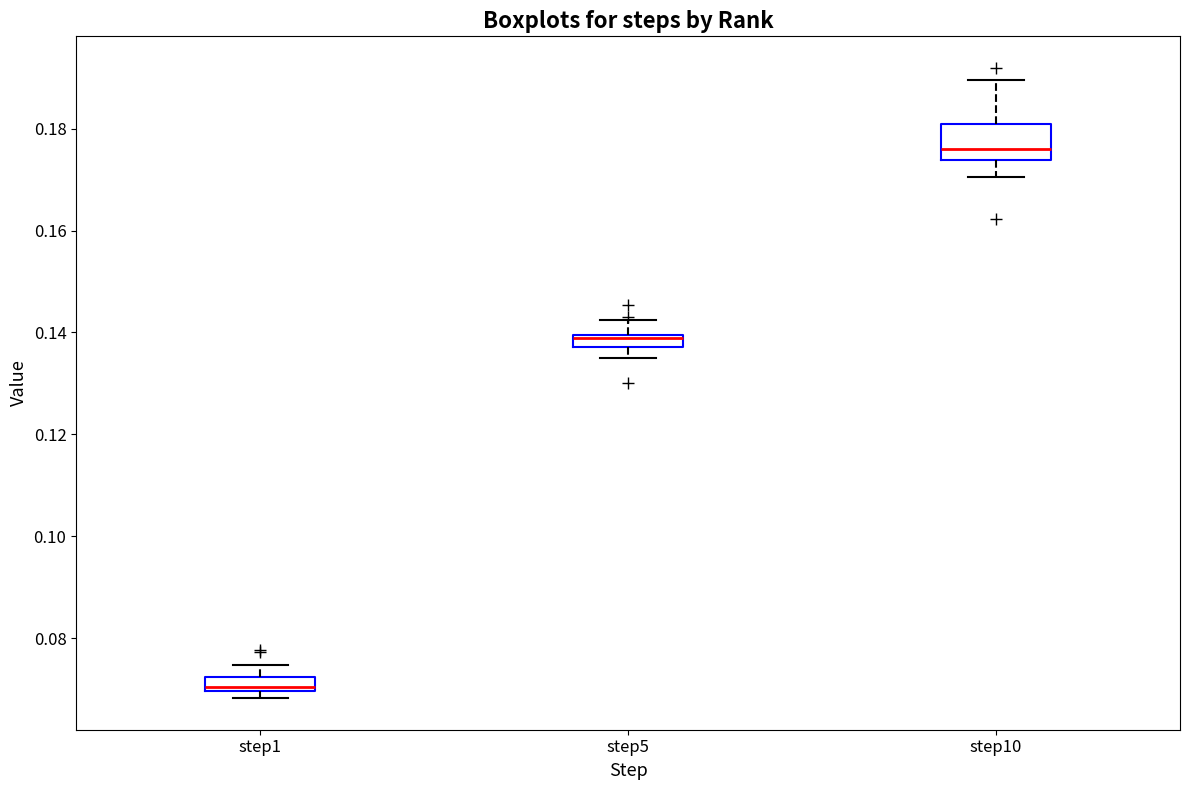

Where does the lower whisker of the box for step5 end on the y-axis? The values are not printed on the chart, so give them approximately, as read against the axis.

0.134